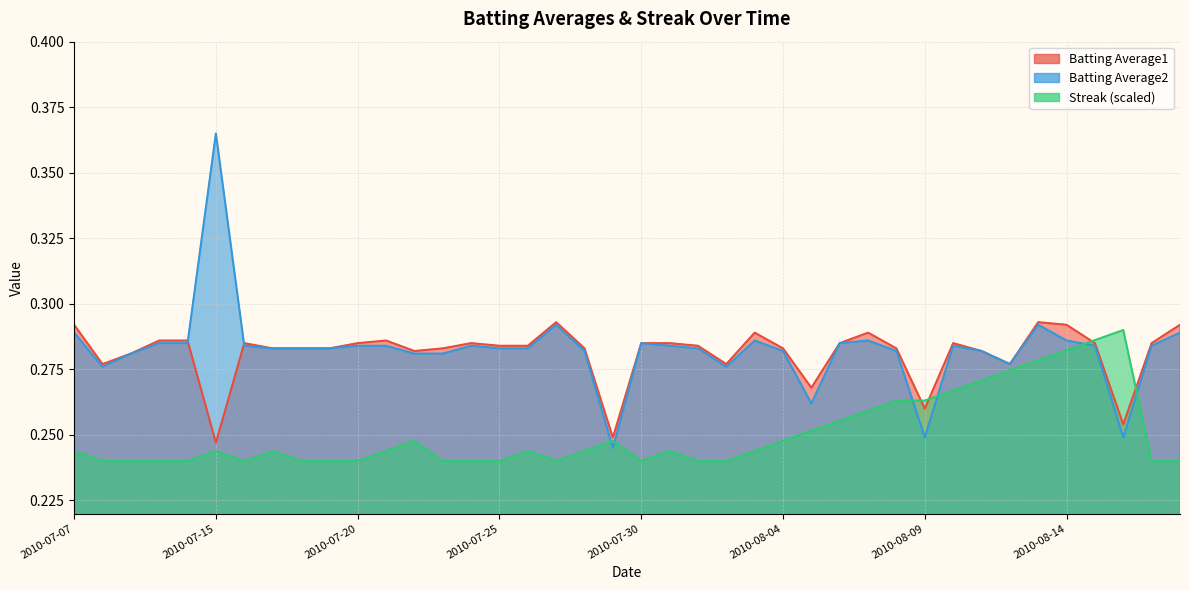

Where is the first local minimum for Batting Average1?

2010-07-08